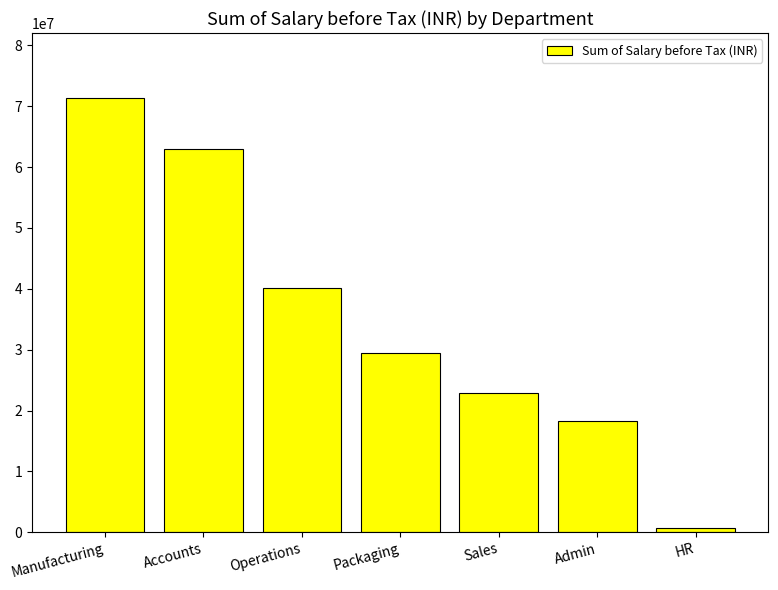

Approximately how many times larger is the value at Admin compared to Sales?

0.8